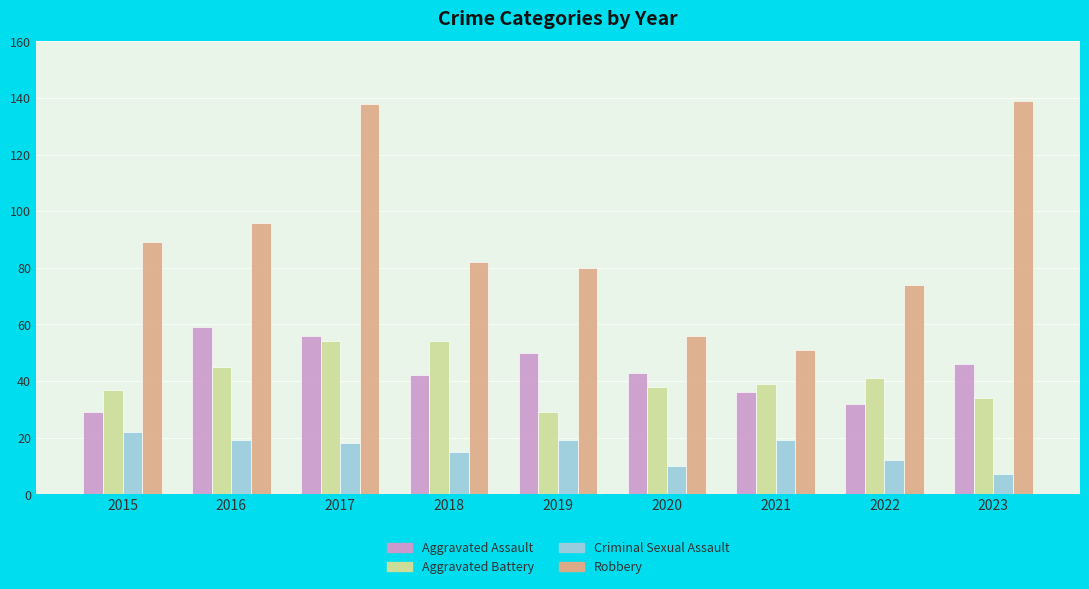

How many values in the Robbery series are below 82?

4